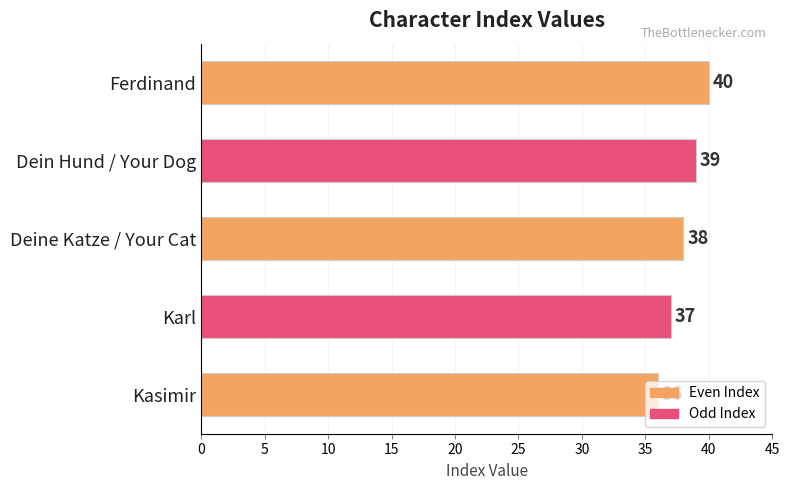

At which label is the value closest to 38?

Deine Katze / Your Cat